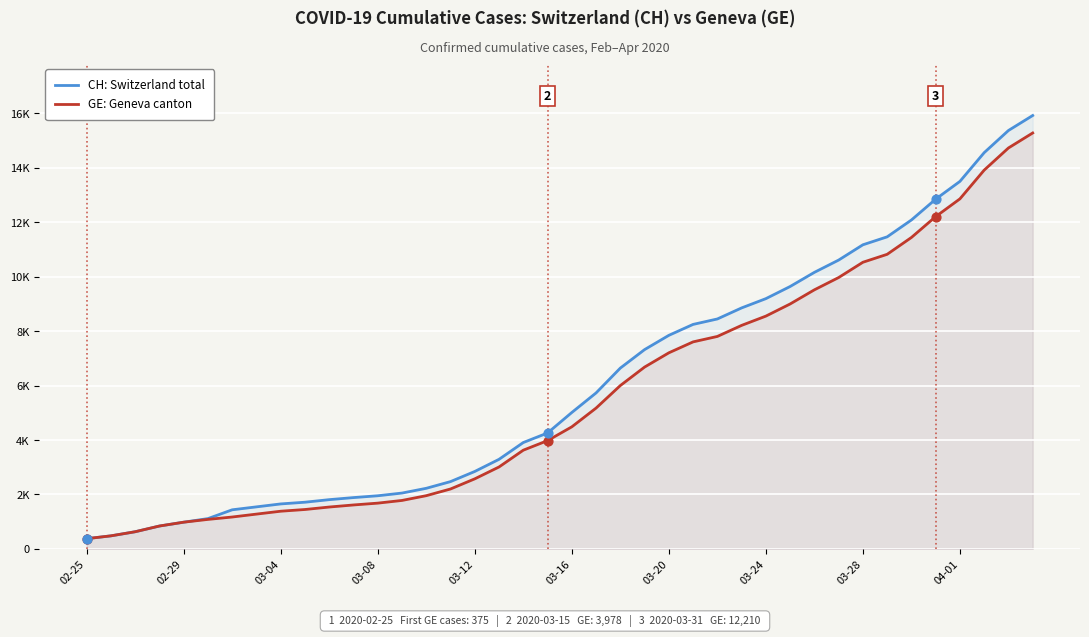

What are all the series names shown in the legend?

CH: Switzerland total, GE: Geneva canton